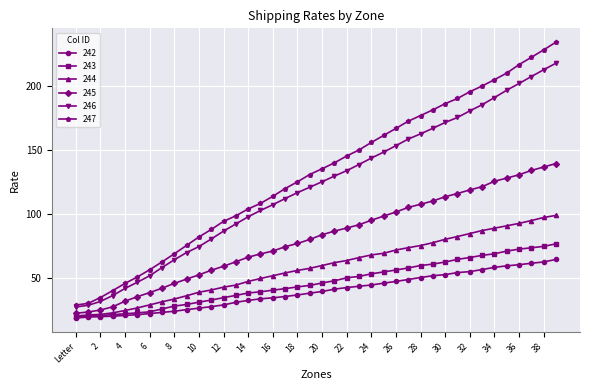

Which series has the largest total across all categories?

247